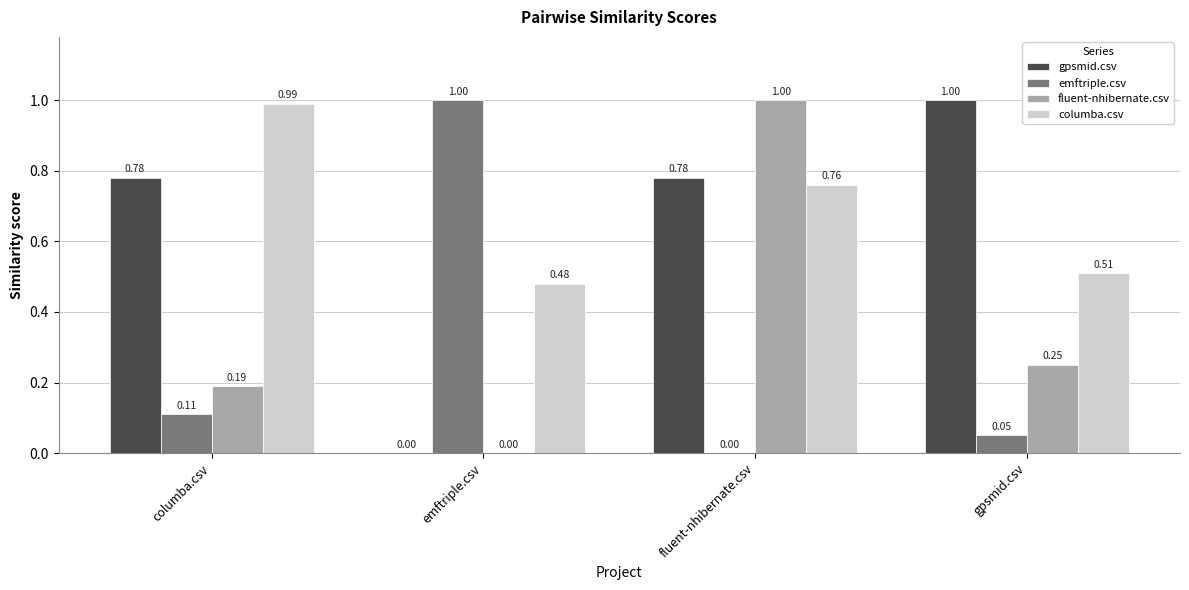

At which label is columba.csv closest to 0?

emftriple.csv